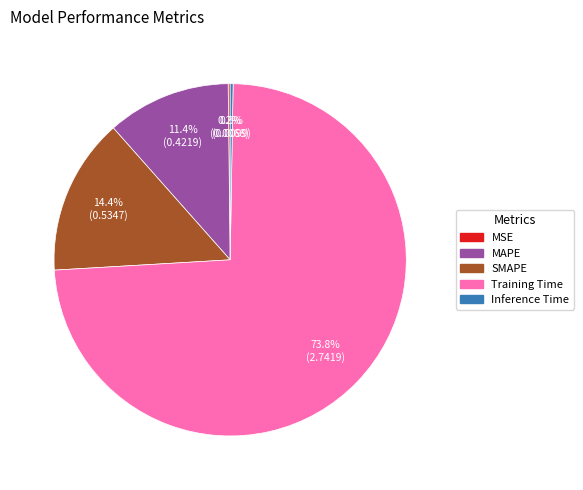

What is the largest slice in the pie chart?

Training Time